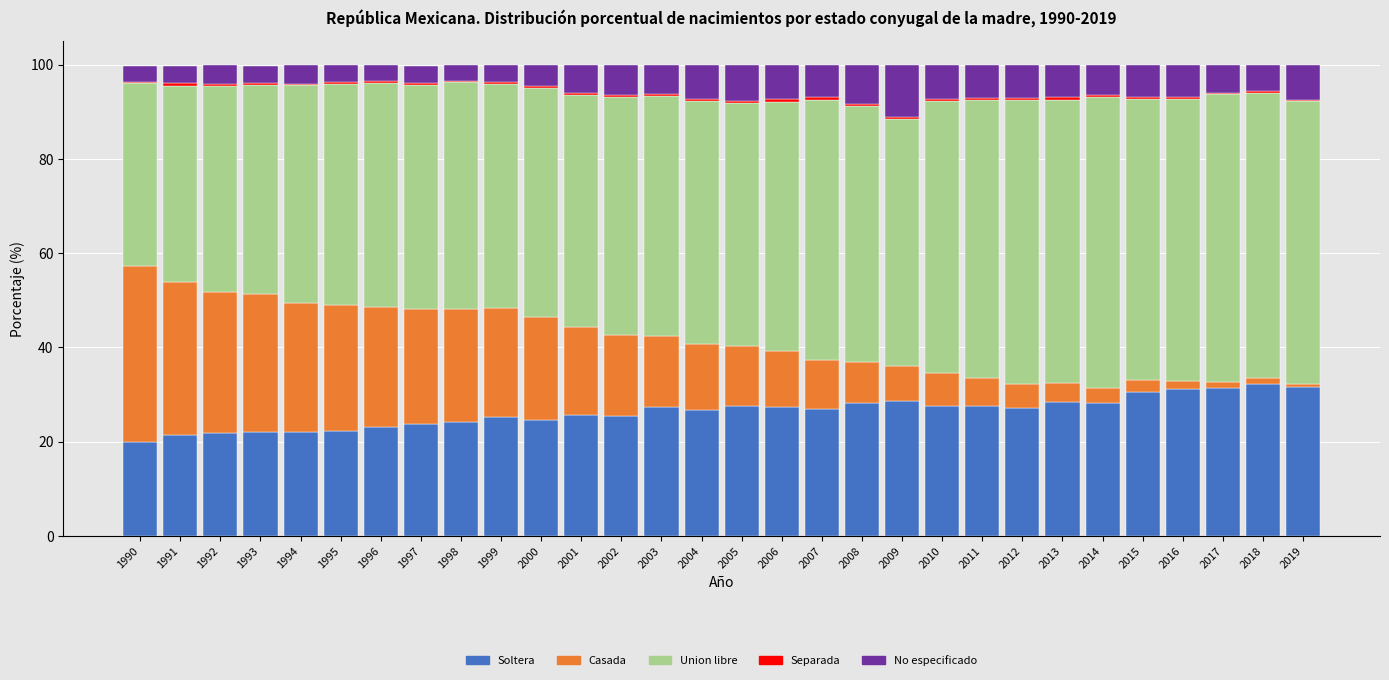

What is the maximum value for Soltera?

32.2